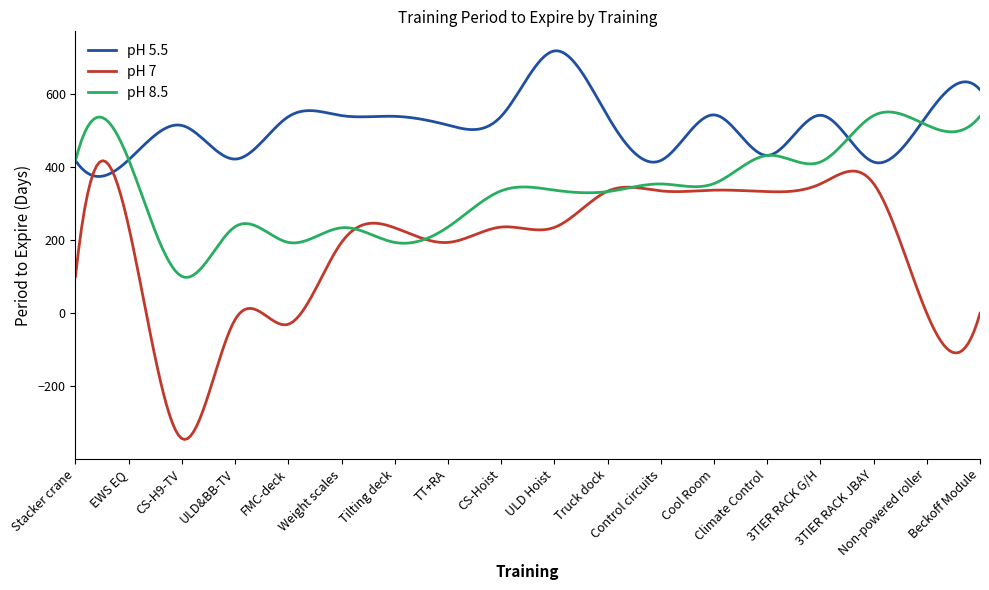

What is the highest value of the pH 8.5 series?

550.9